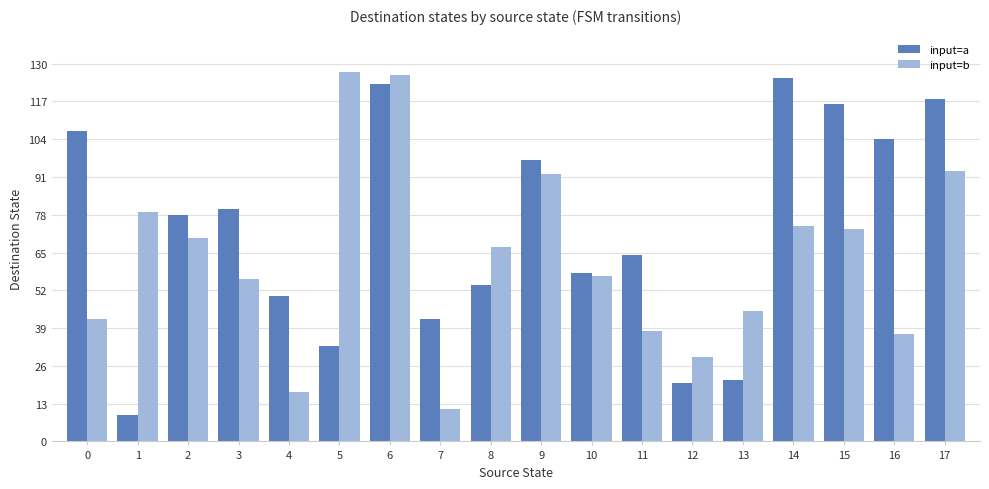

Rank the series by their average value, from highest to lowest.

input=a, input=b